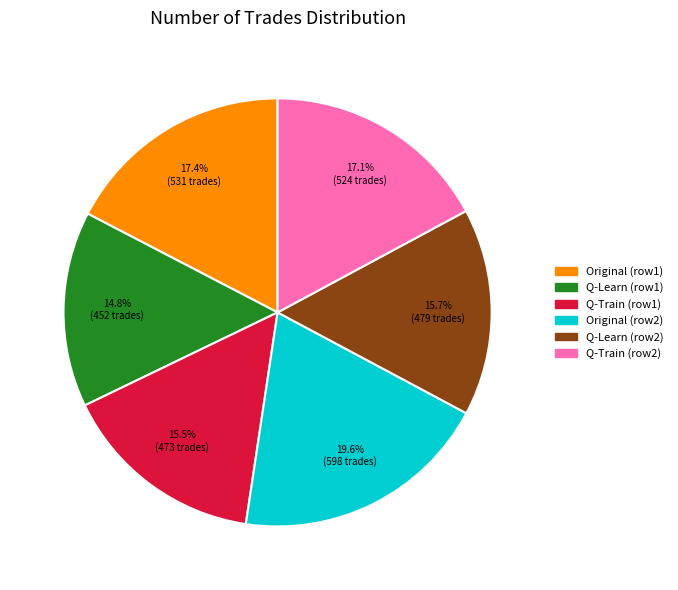

Does any single category account for the majority?

No